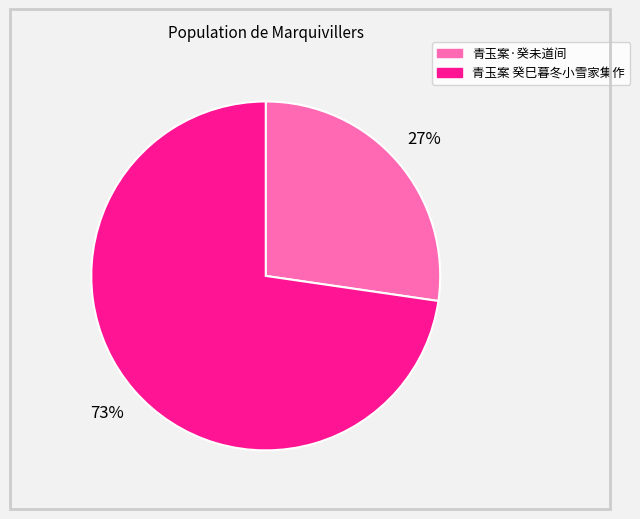

Which slice is the smallest?

青玉案·癸未道间